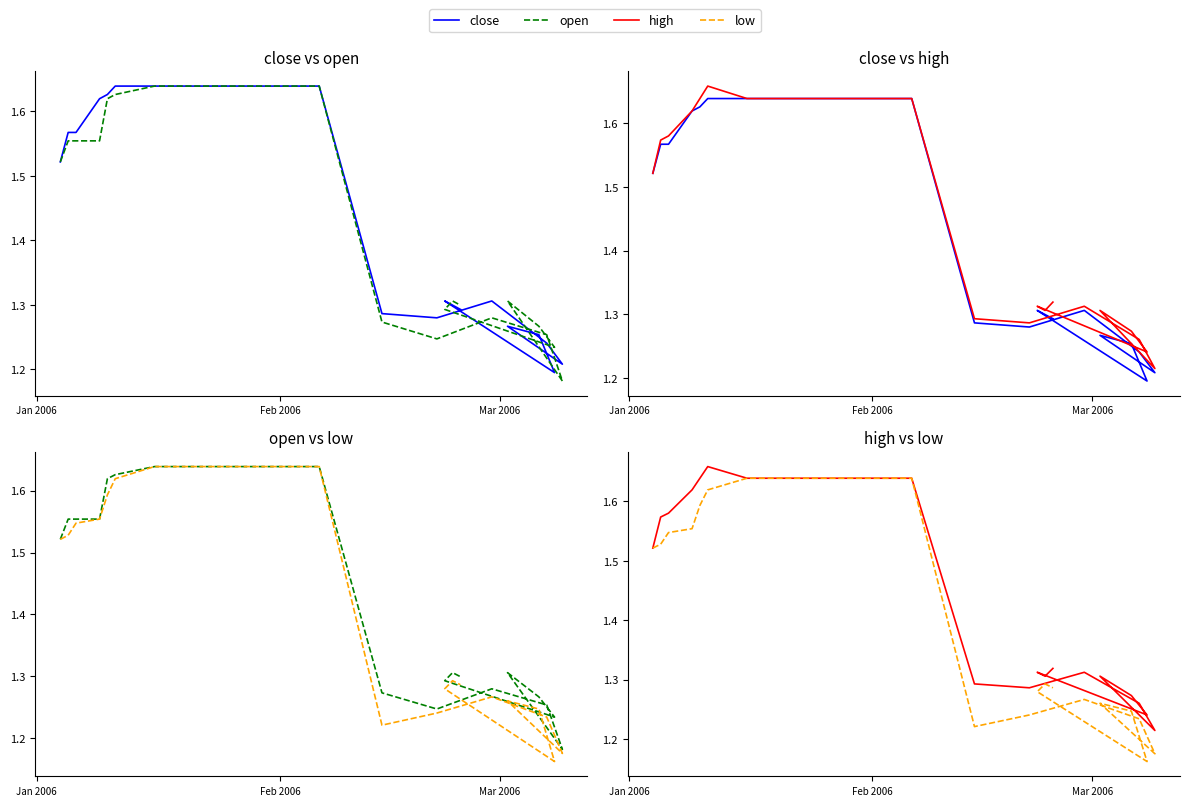

True or false: close and high cross at least once.

False